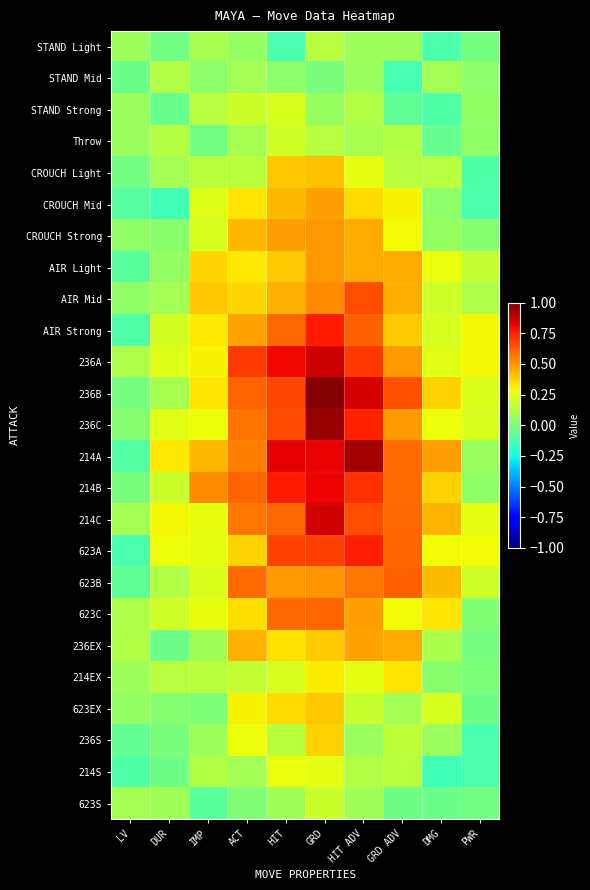

Count the number of data series in this chart.

25